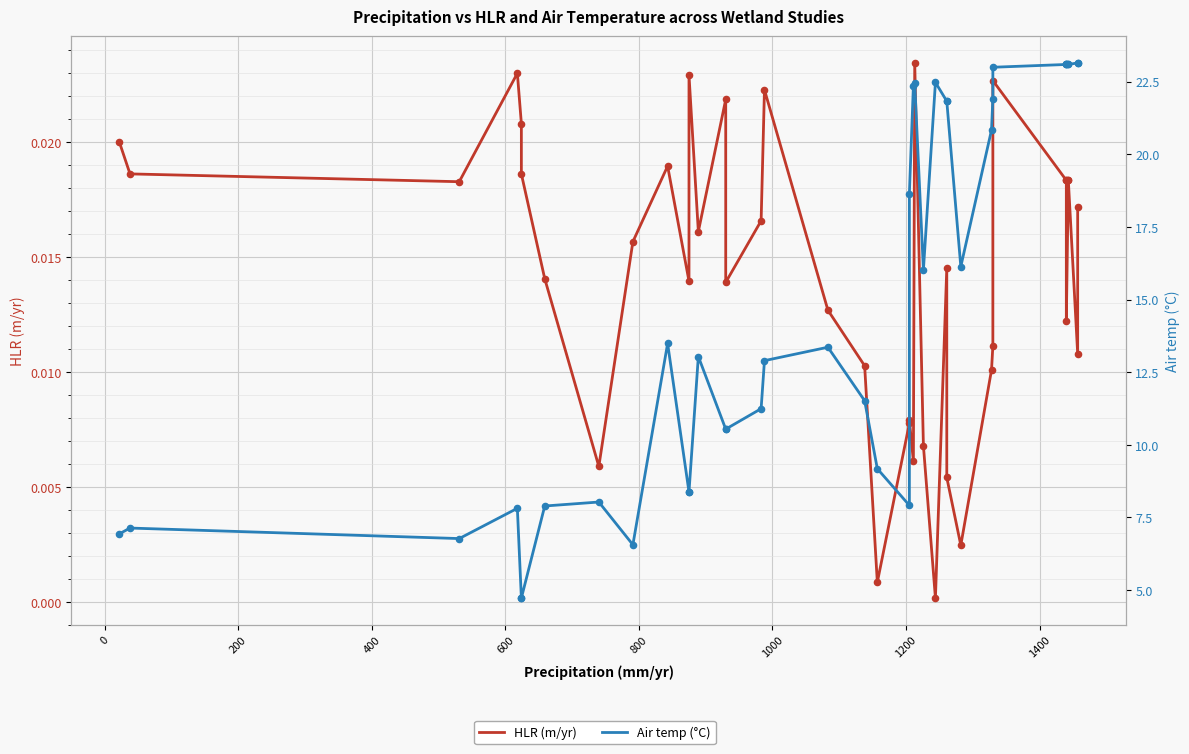

Which series reaches the minimum Y coordinate?

HLR (m/yr)